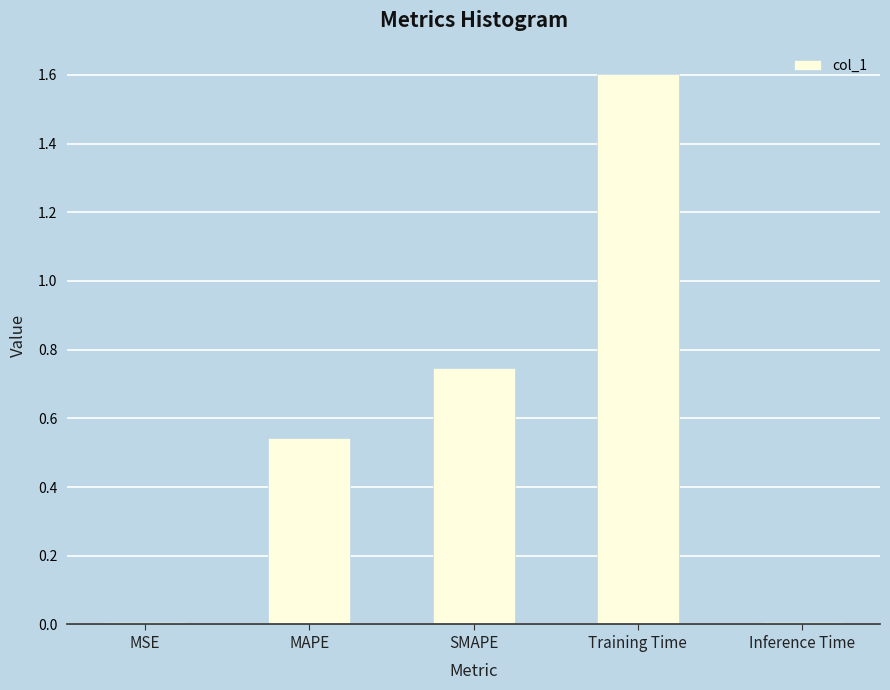

What is the sum of all values?

2.9